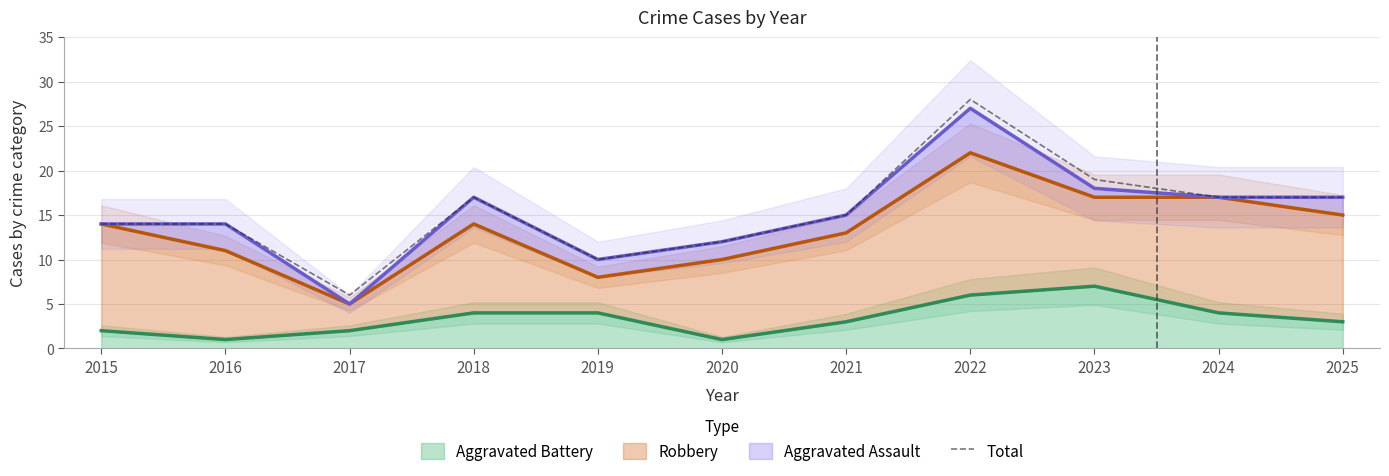

How many data points are above 15?

5